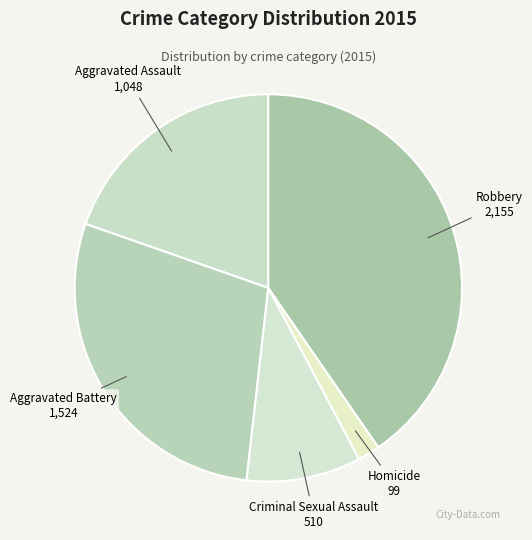

Is Homicide the majority of the pie?

No